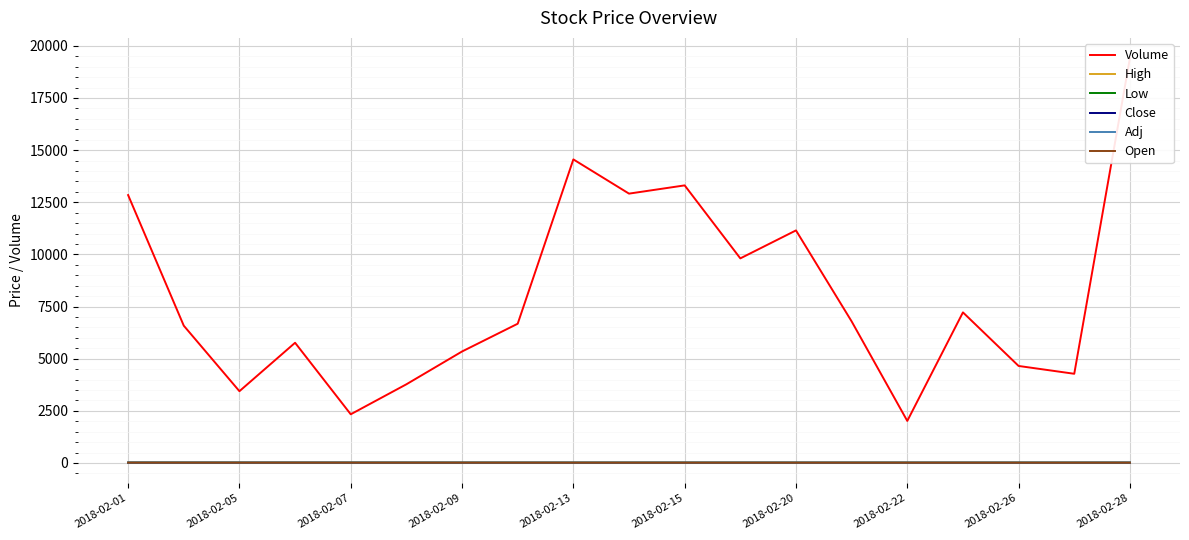

Is it true that Close equals 16.9 at 2018-02-13?

False